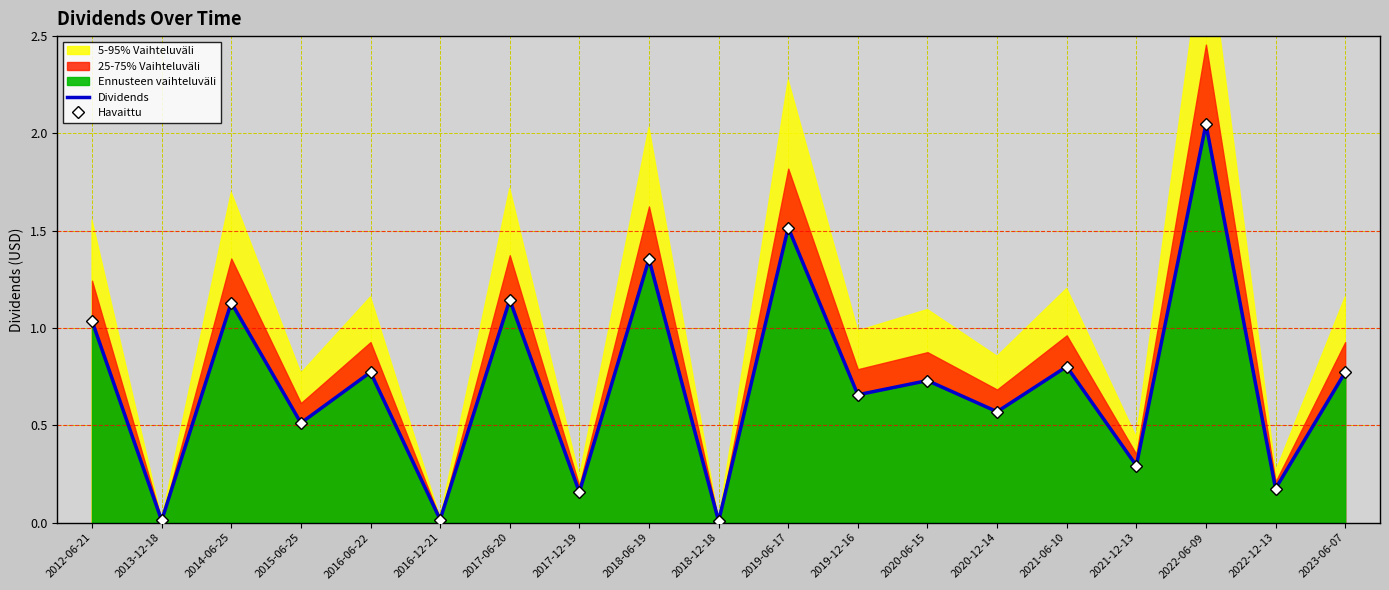

At which category is the sum across all series the highest?

2022-06-09